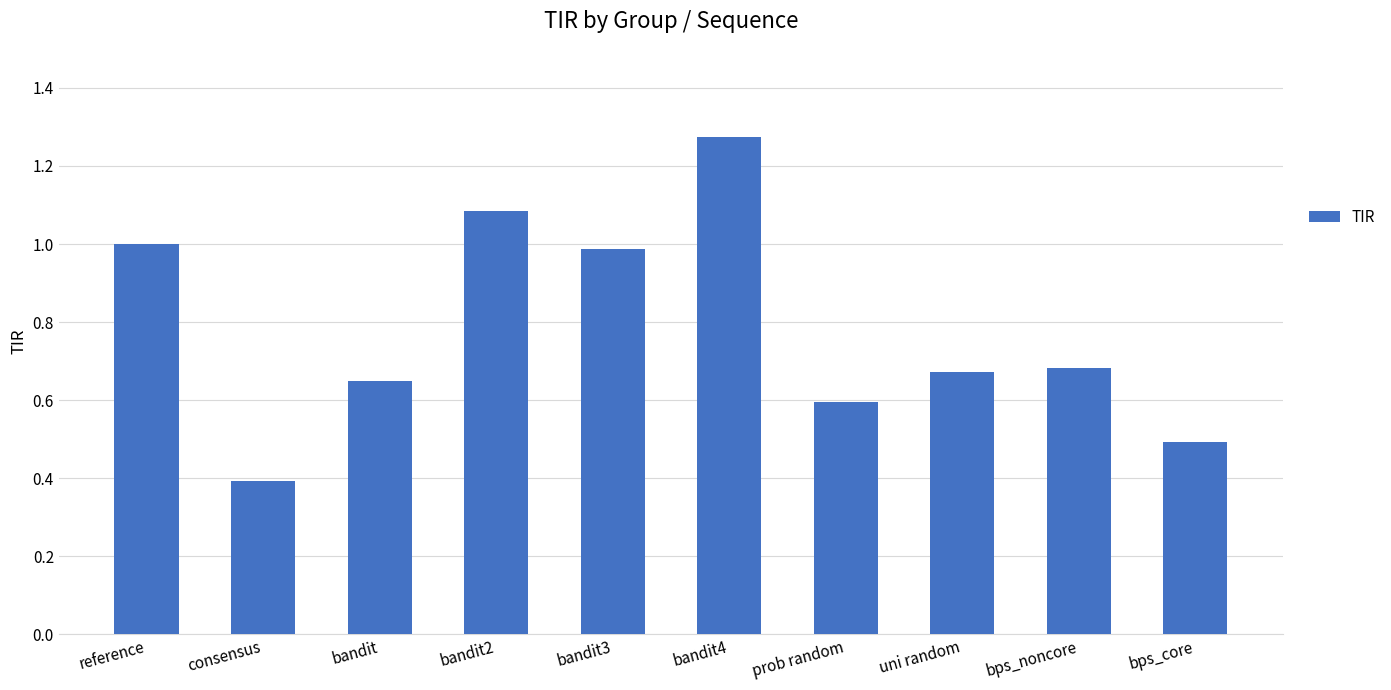

Is it true that the value at bps_noncore is 0.4?

False